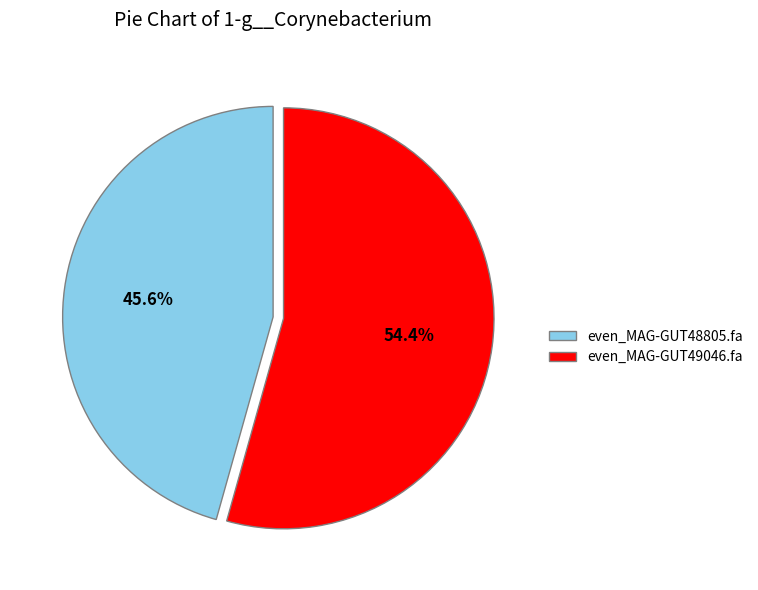

How much of the chart is everything except even_MAG-GUT48805.fa?

54.4%